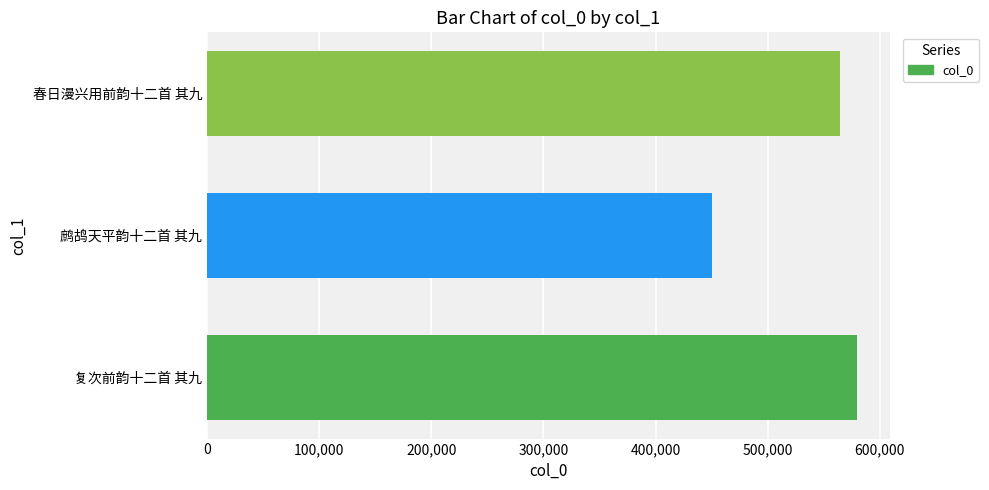

Rank the categories by value from highest to lowest.

复次前韵十二首 其九, 春日漫兴用前韵十二首 其九, 鹧鸪天平韵十二首 其九